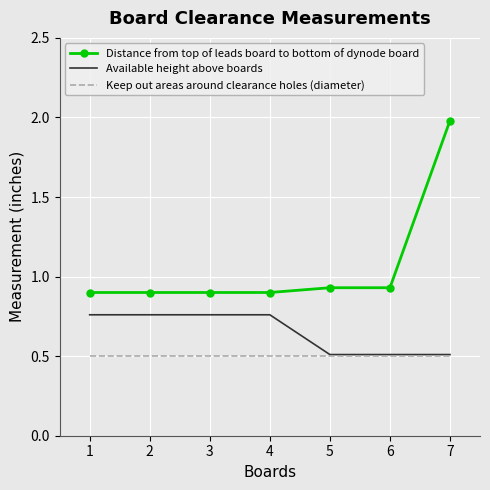

Is the value of Distance from top of leads board to bottom of dynode board at 3 greater than the value of Available height above boards at 6?

Yes